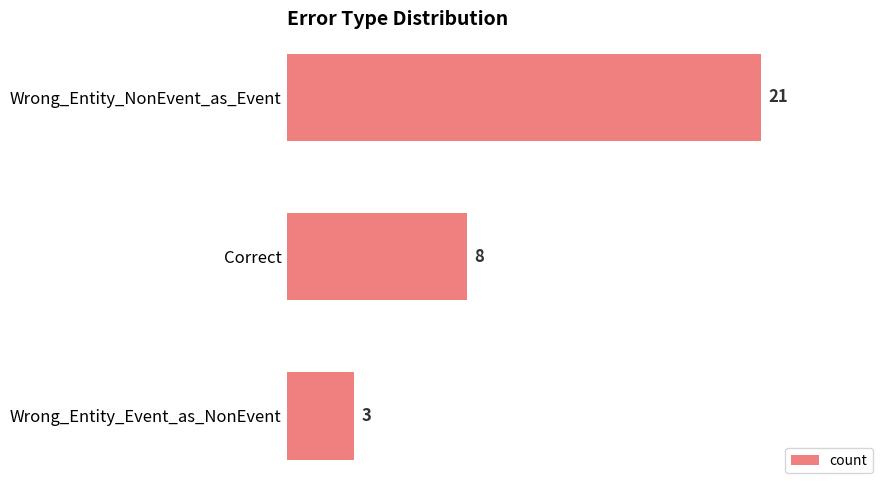

How many values are between 3 and 21?

3